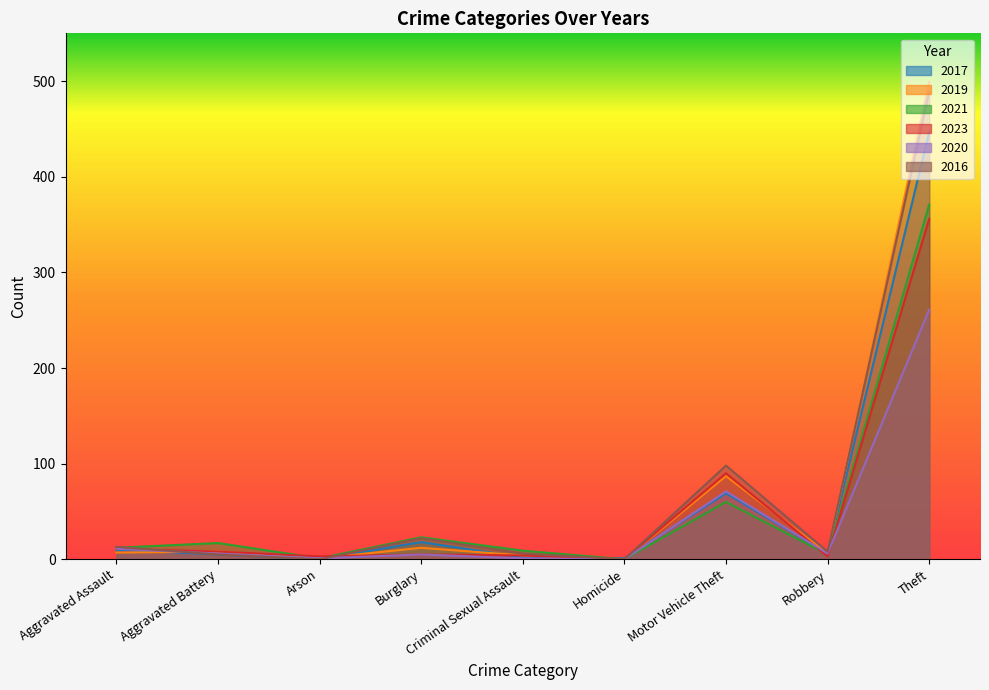

How many interior local peaks does the 2021 series have?

3